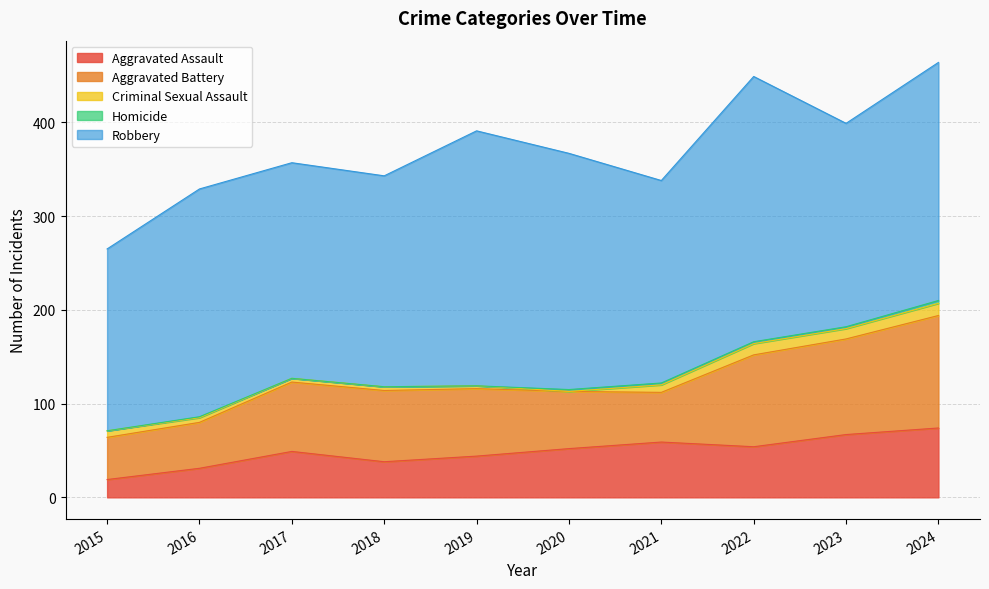

At which label does Homicide reach its peak?

2024